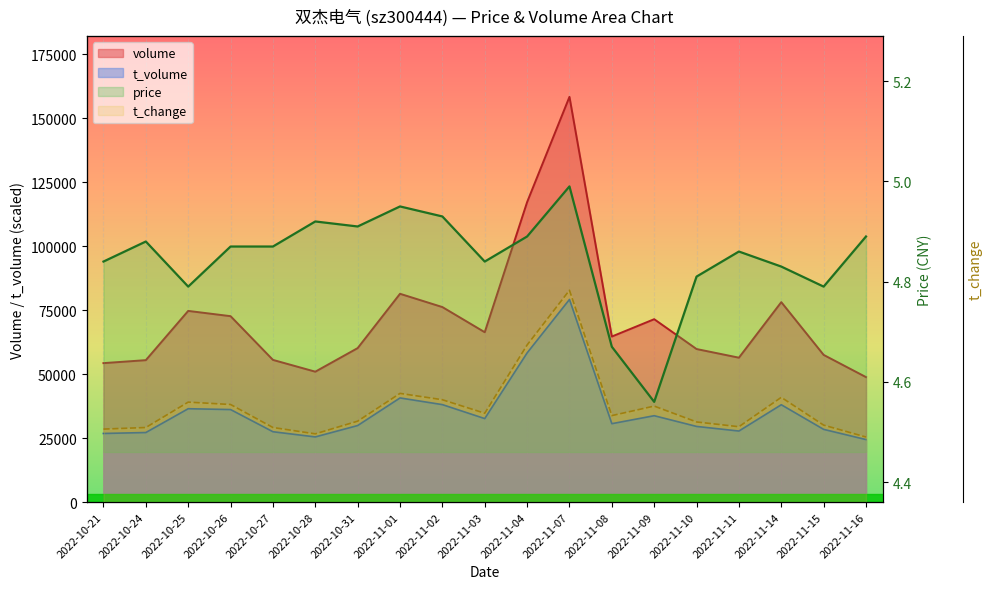

What is the label of the 11th point from the right?

2022-11-02